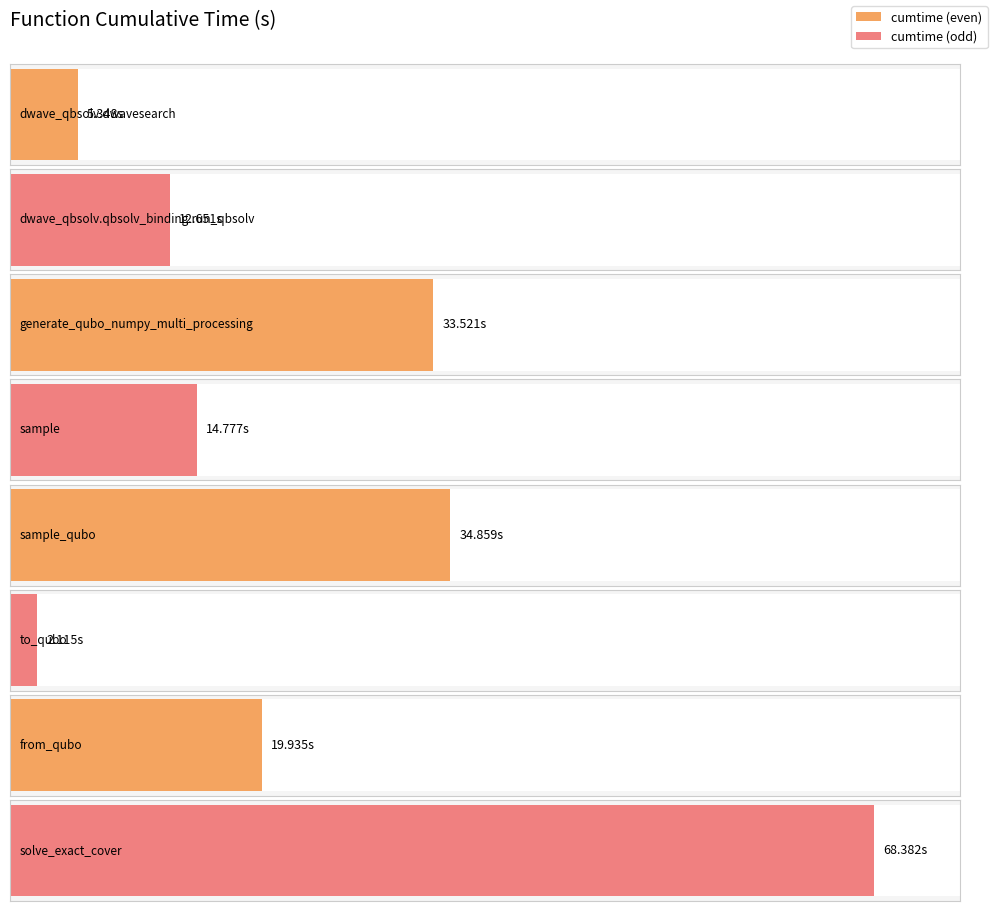

What is the greatest value displayed?

68.4